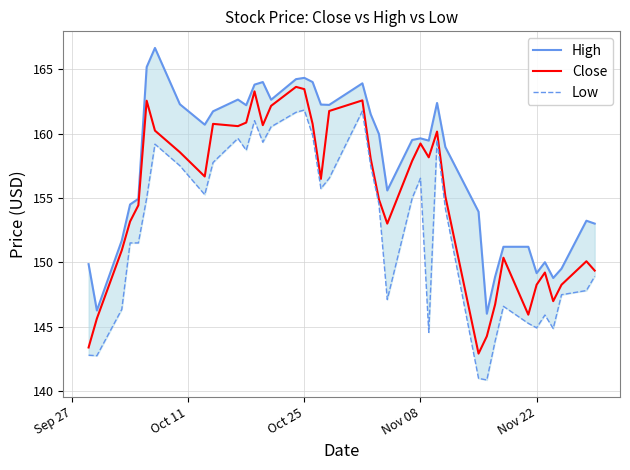

What is the sum of all Close values?

6201.1